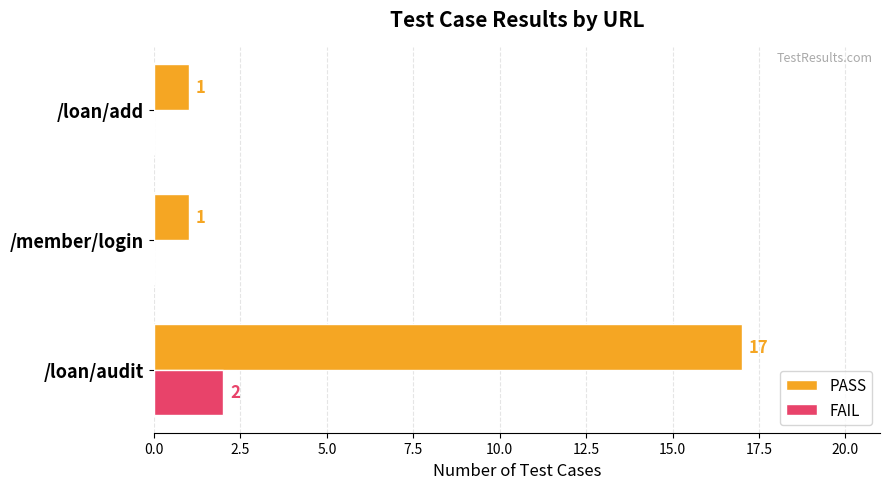

True or false: PASS has a value of 2 at /member/login.

False